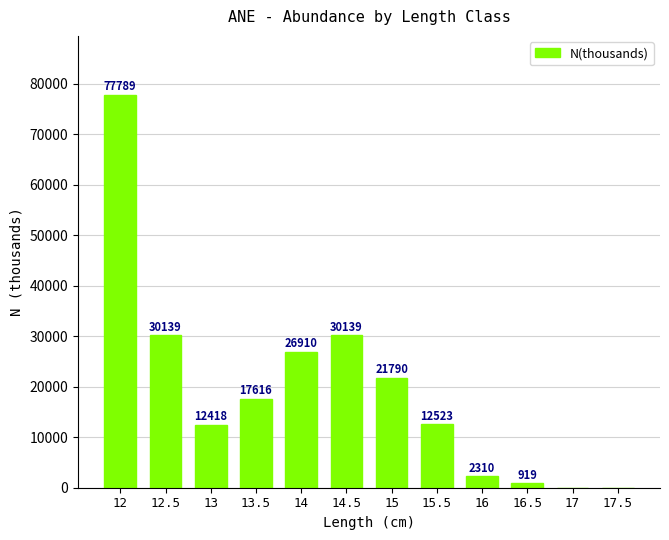

Where does the data first go above 17616?

12